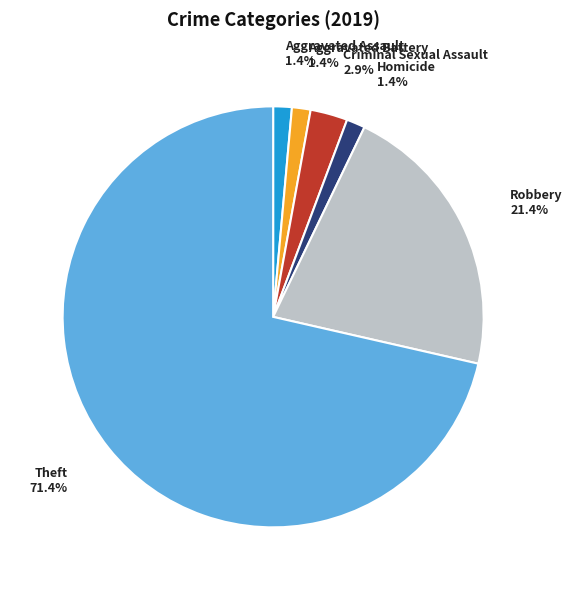

Is there a majority slice in this chart?

Yes